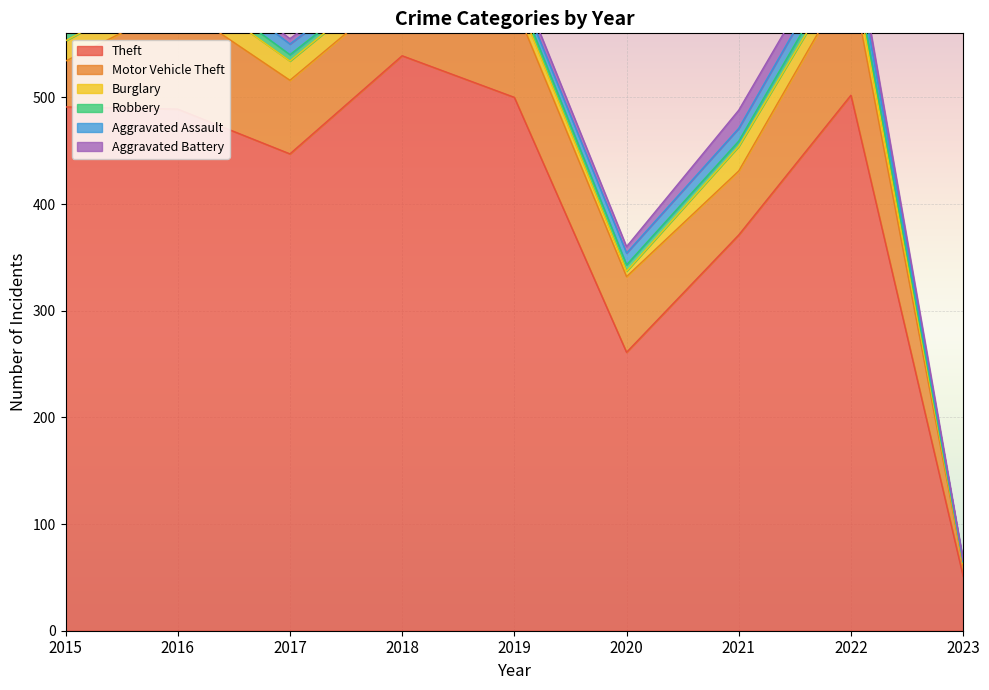

True or false: Motor Vehicle Theft and Burglary intersect in this chart.

False